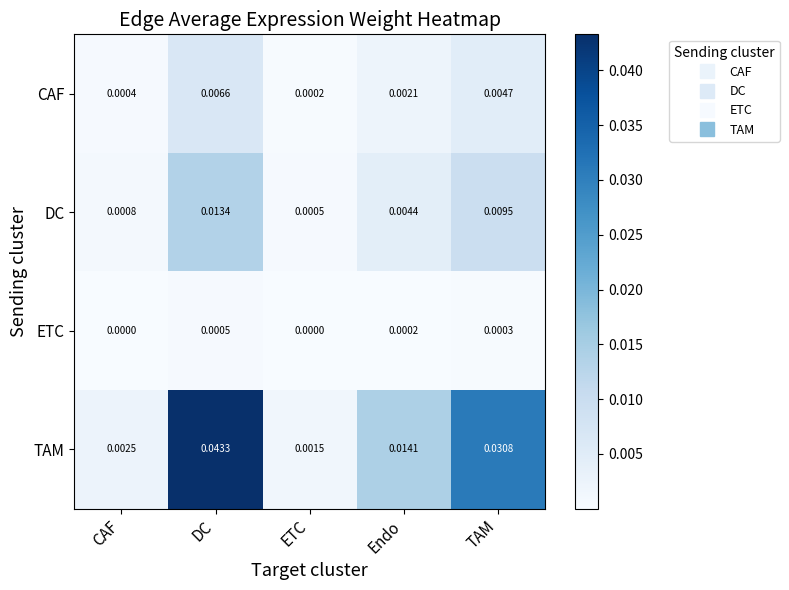

At which label does TAM reach its peak?

DC